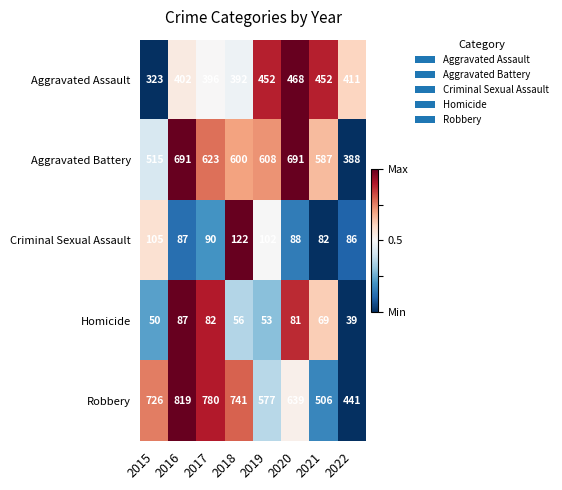

Rank the series by their maximum value, from lowest to highest.

Homicide, Criminal Sexual Assault, Aggravated Assault, Aggravated Battery, Robbery